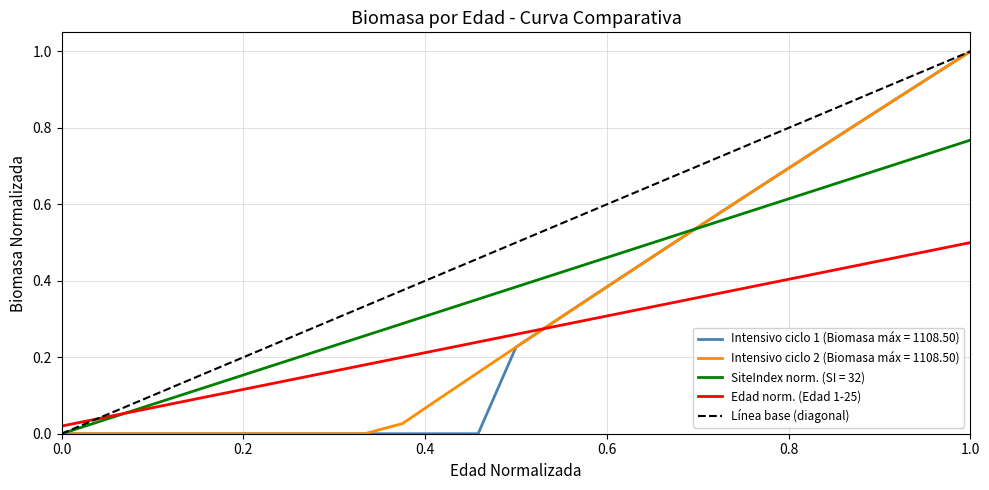

True or false: Intensivo ciclo 1 (Biomasa máx = 1108.50) and Edad norm. (Edad 1-25) cross at least once.

True